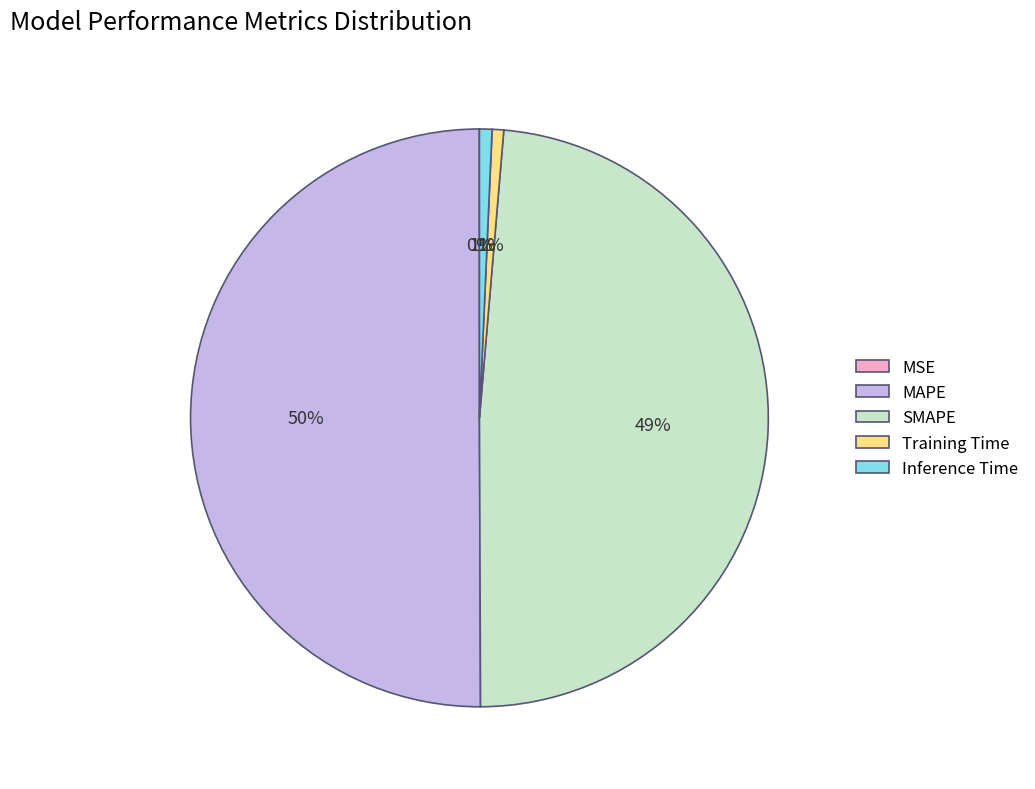

To the nearest percent, what is the average slice percentage?

20%